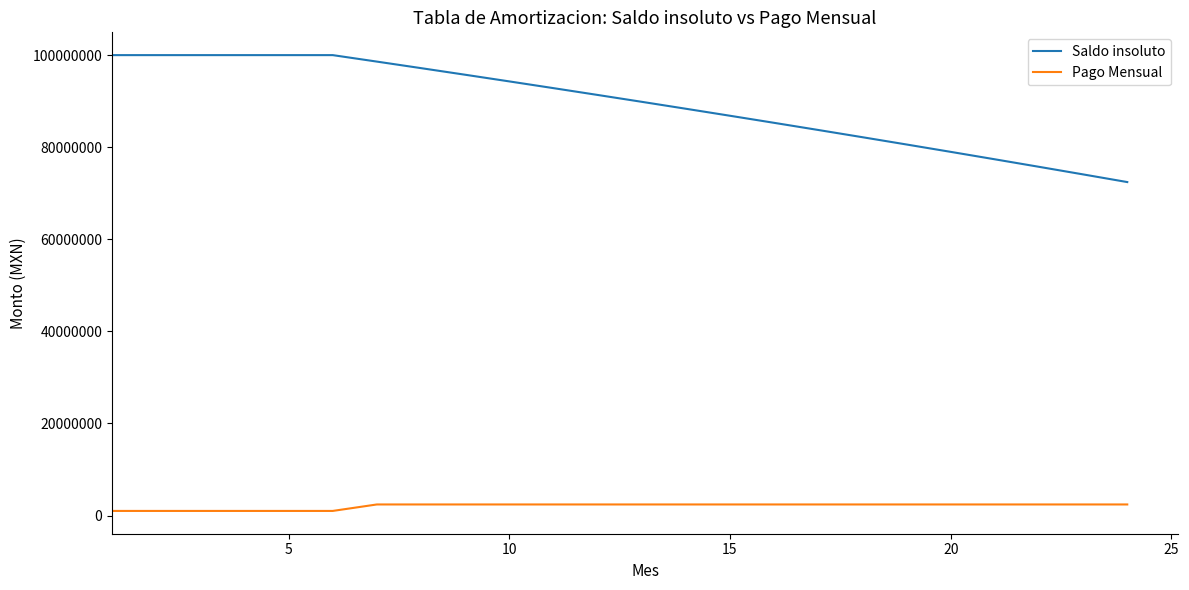

Which series has the widest spread of values?

Saldo insoluto